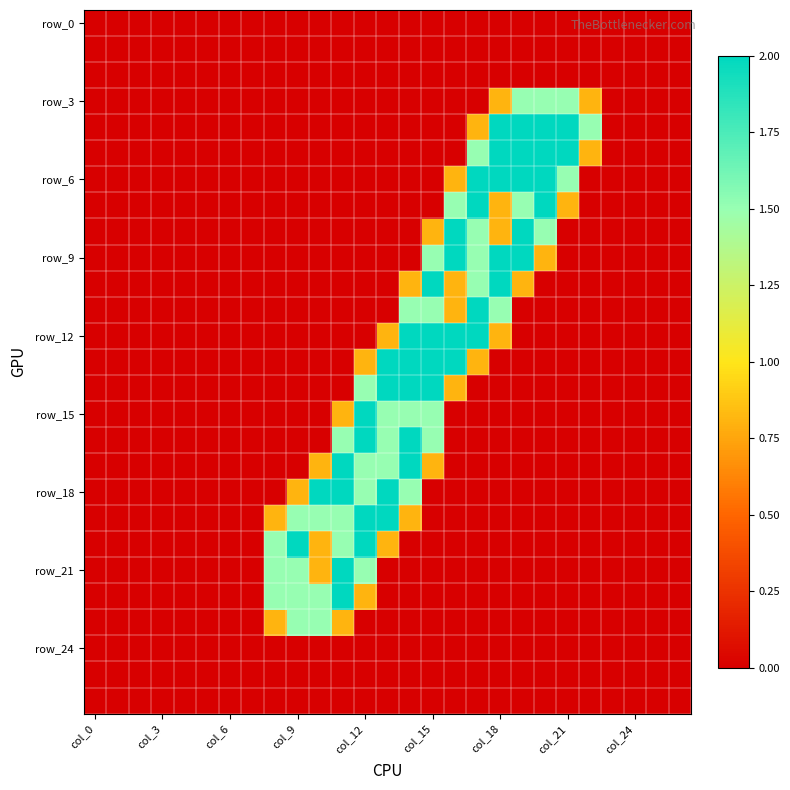

Count the number of categories in the chart.

27